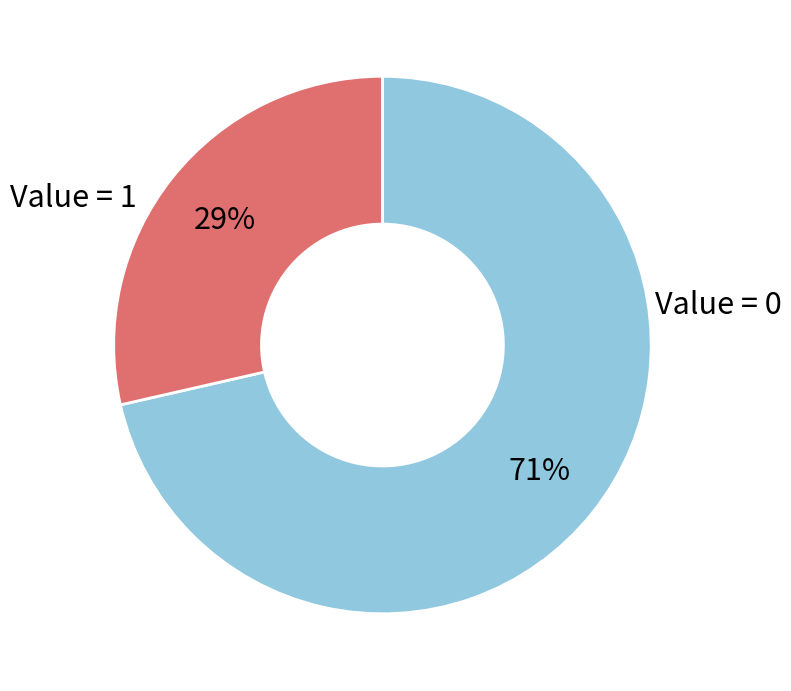

To the nearest percent, what is the average slice percentage?

50%